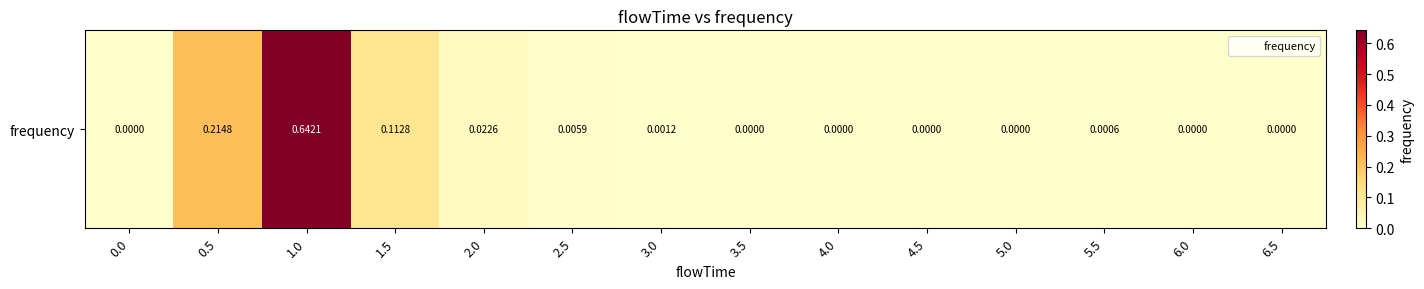

What value does the data have at 1.5?

0.1